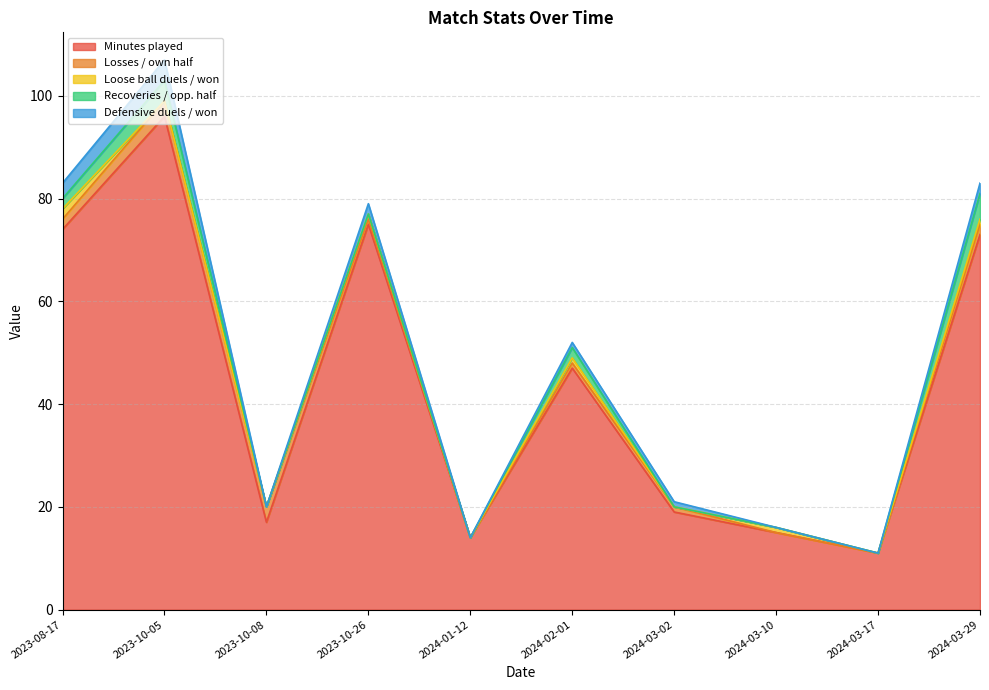

What is the difference between the highest and lowest values at 2023-10-08?

17